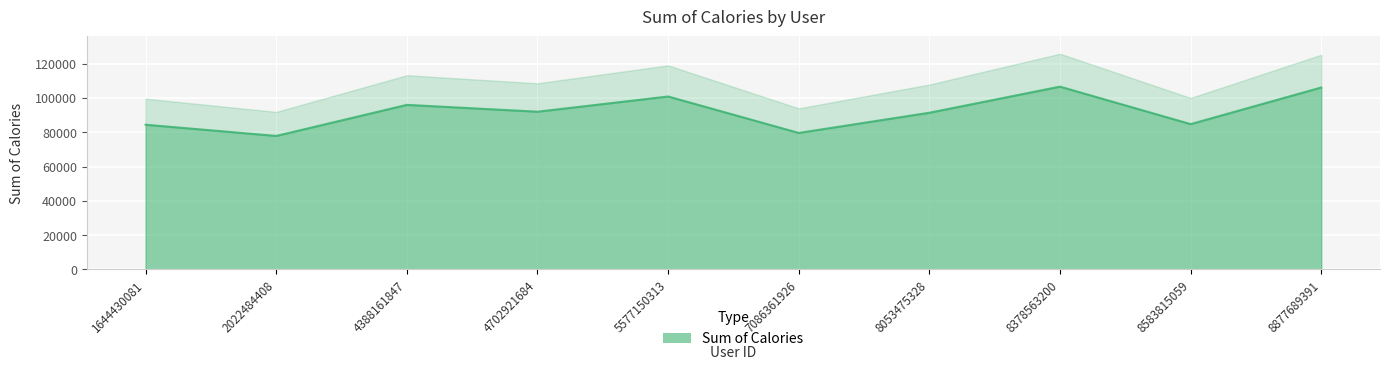

List the labels in order of value, smallest first.

2022484408, 7086361926, 1644430081, 8583815059, 8053475328, 4702921684, 4388161847, 5577150313, 8877689391, 8378563200